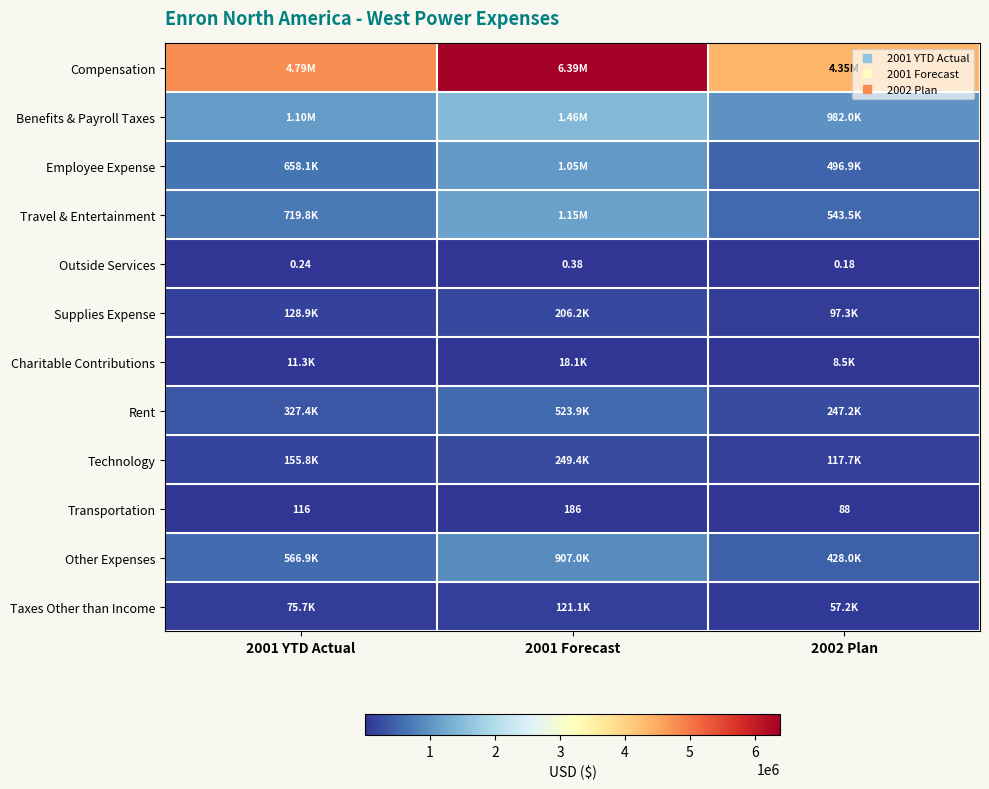

Which series has the largest total across all categories?

Compensation